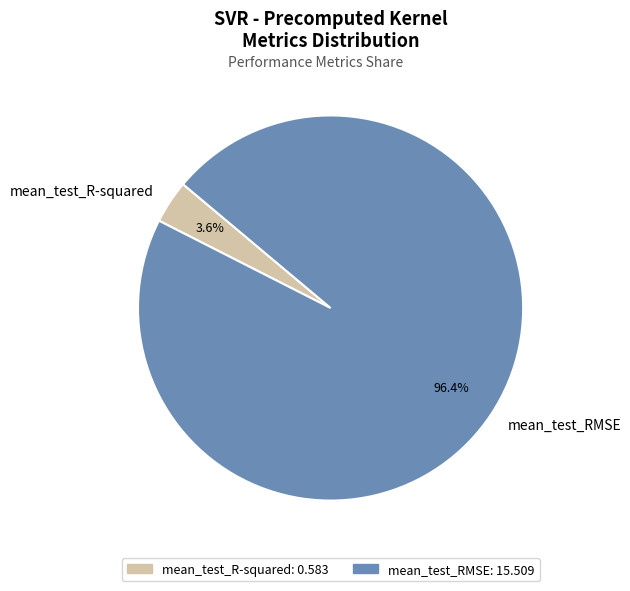

What percentage do mean_test_RMSE and mean_test_R-squared together represent?

100.0%